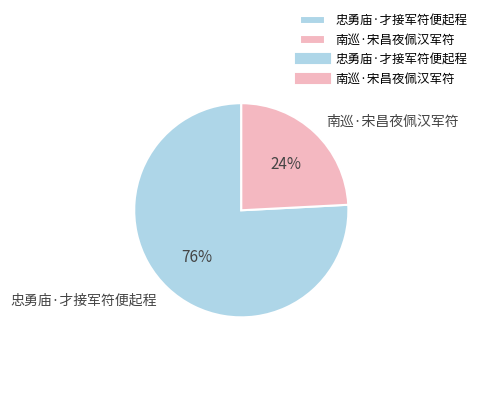

Do 南巡·宋昌夜佩汉军符 and 忠勇庙·才接军符便起程 together represent more than half of the pie?

Yes